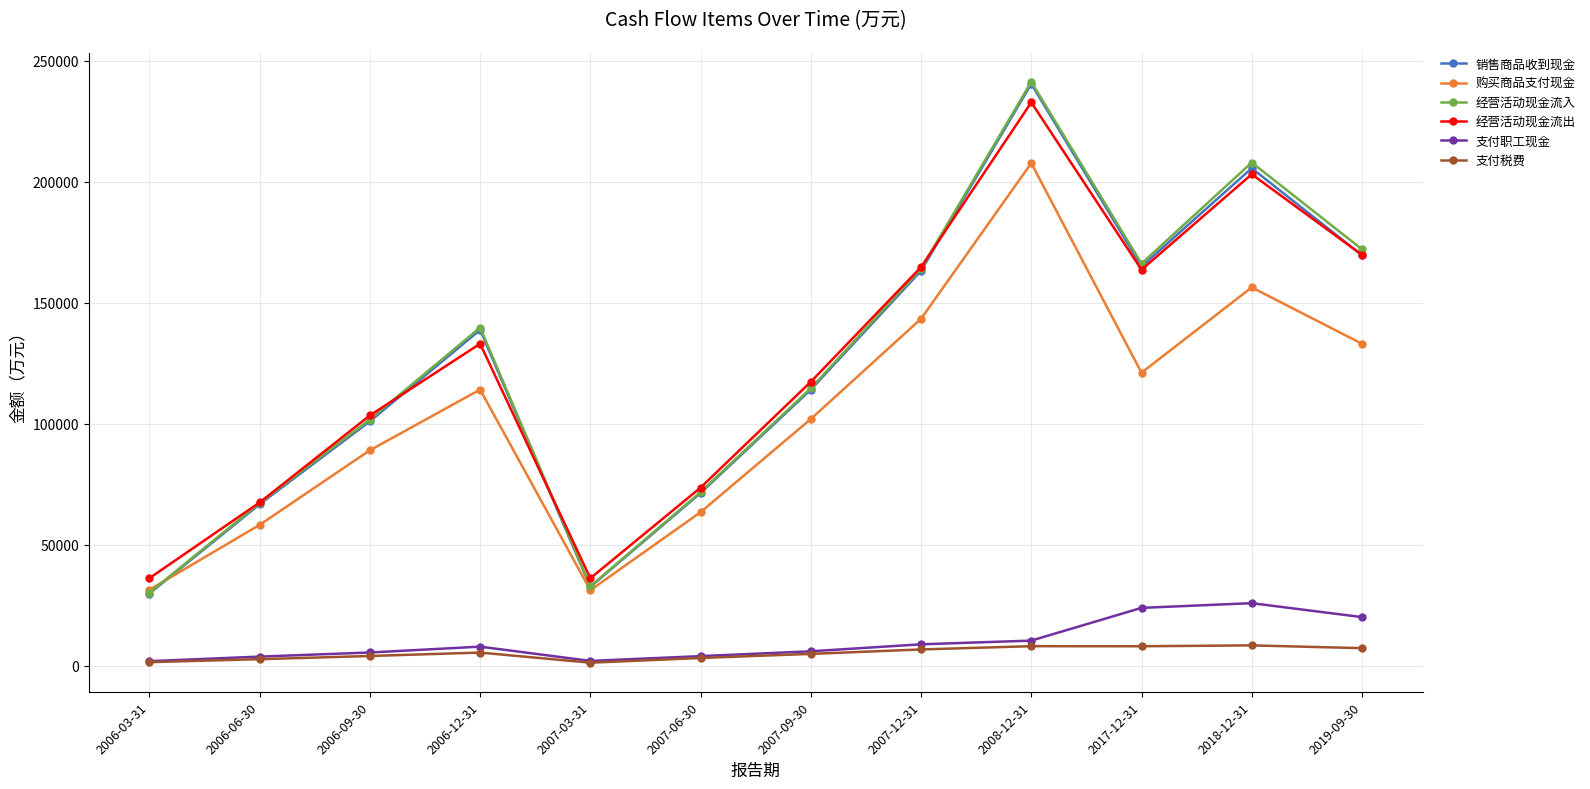

How many interior local valleys does the 经营活动现金流出 series have?

2